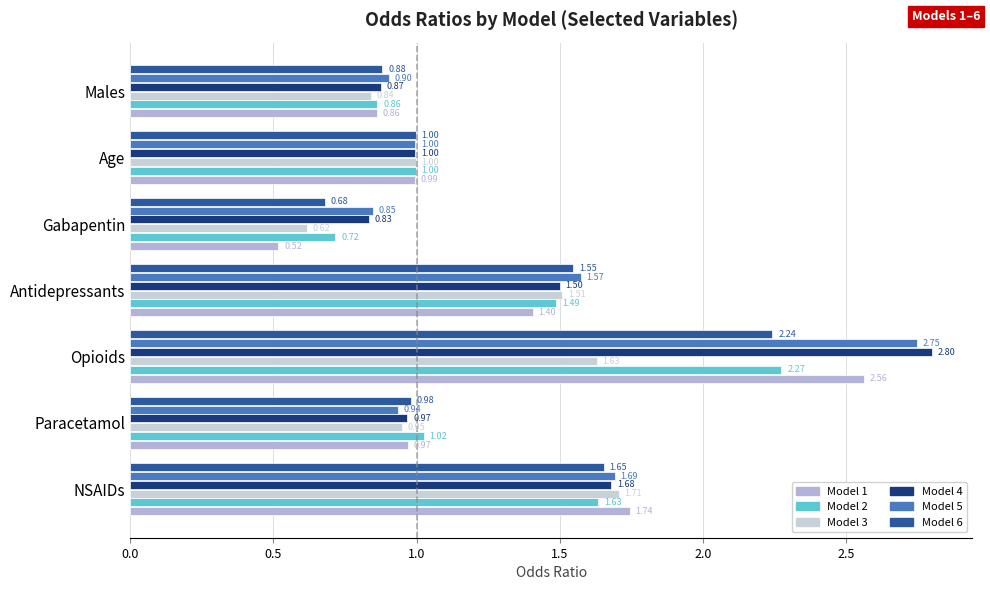

Which category has the highest value in the Model 6 series?

Opioids